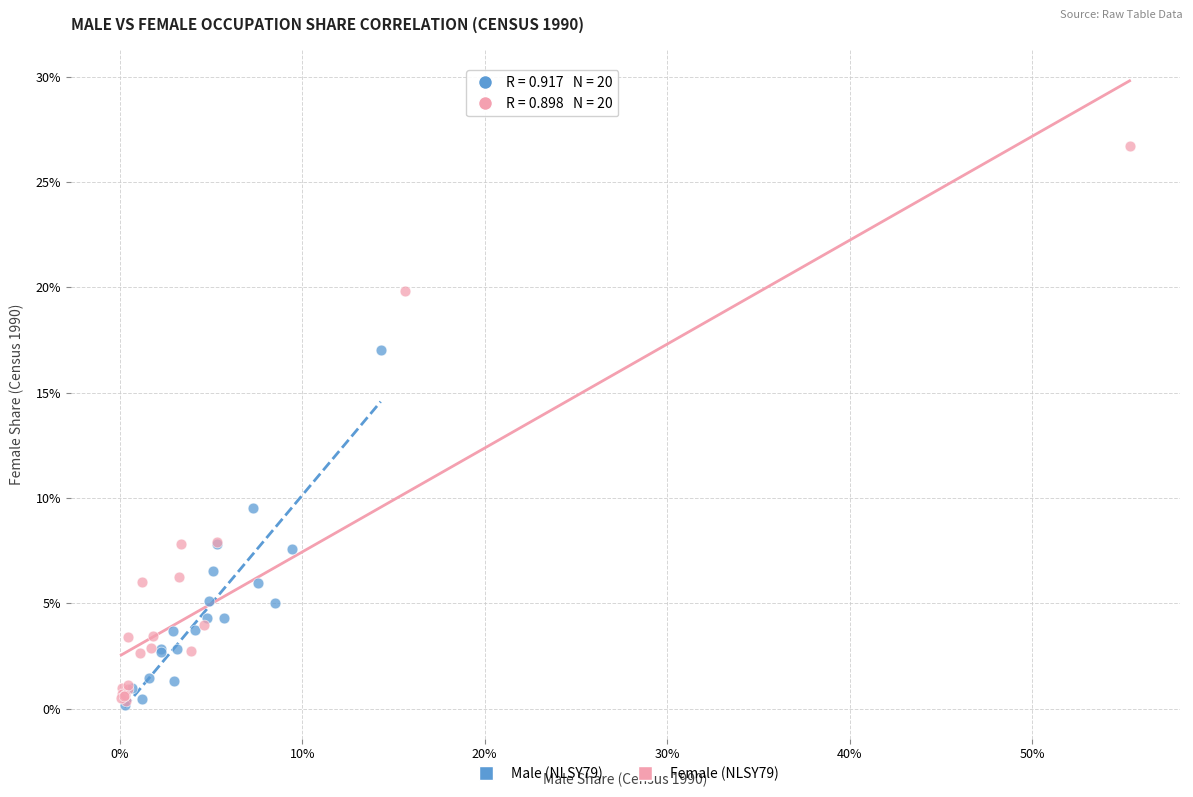

What are all the series names shown in the legend?

Male (NLSY79), Female (NLSY79)